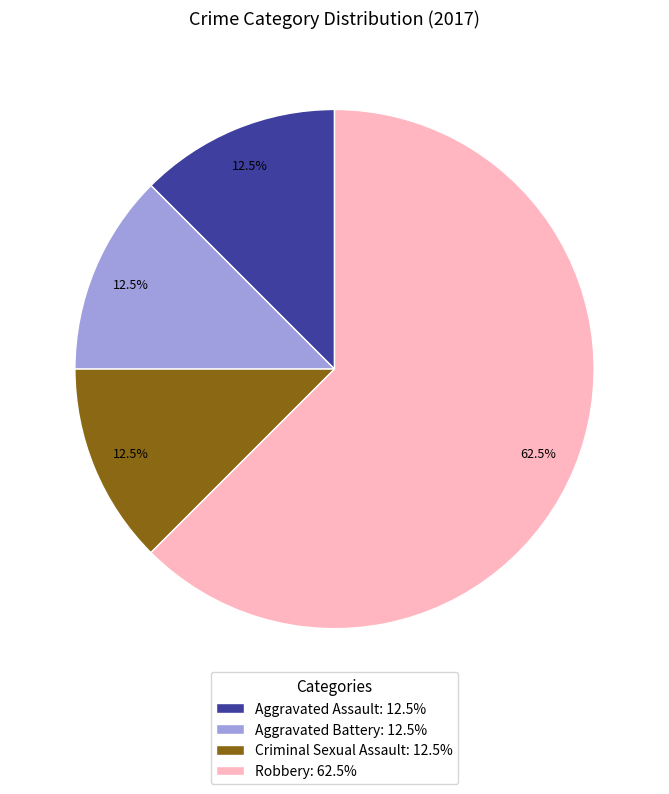

To the nearest percent, what is the combined percentage of Aggravated Battery and Aggravated Assault?

25%